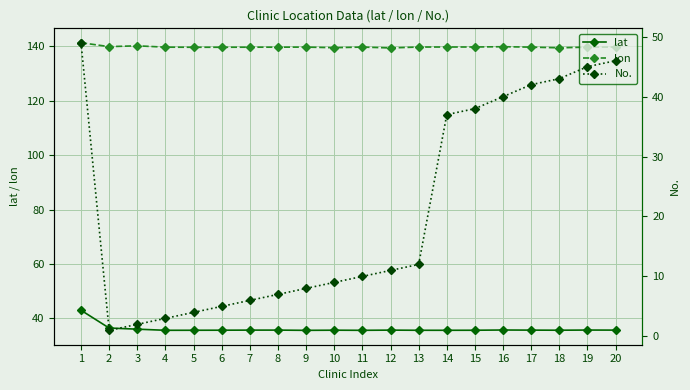

What is the value of the lat point at the 4th from the left?

35.7